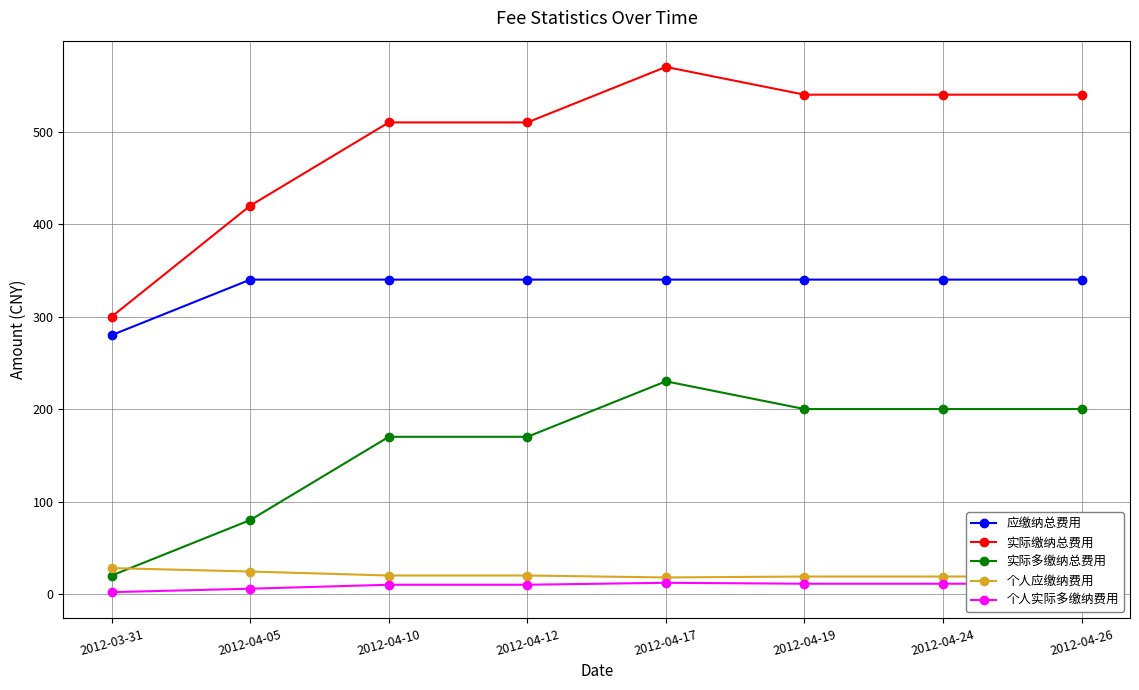

How many lines are shown in the chart?

5